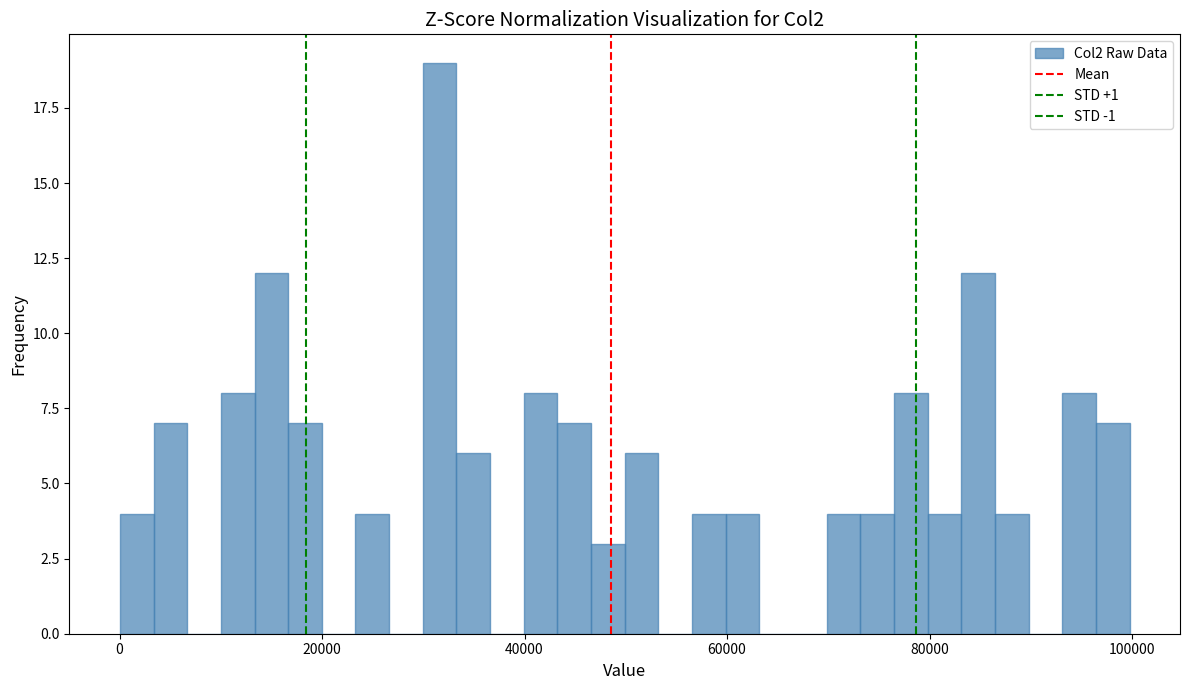

Read against the x-axis, roughly where is the centre of the tallest bar?

32000